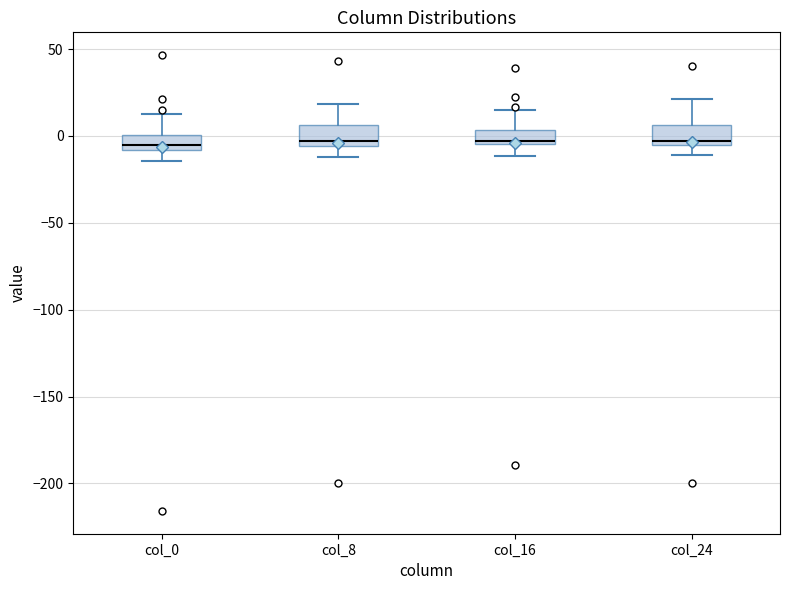

Reading left to right, transcribe this box plot: for each box, give where its median line is, the range the box spans, and where its two whiskers end, as read against the y-axis. The values are not printed on the chart, so give them approximately, as read against the axis.

col_0: median -5, box -10 to 0, whiskers -15 to 15
col_8: median -5 (just above the box's lower edge), box -5 to 5, whiskers -10 to 20
col_16: median -5 (just above the box's lower edge), box -5 to 5, whiskers -10 to 15
col_24: median -5 (just above the box's lower edge), box -5 to 5, whiskers -10 to 20